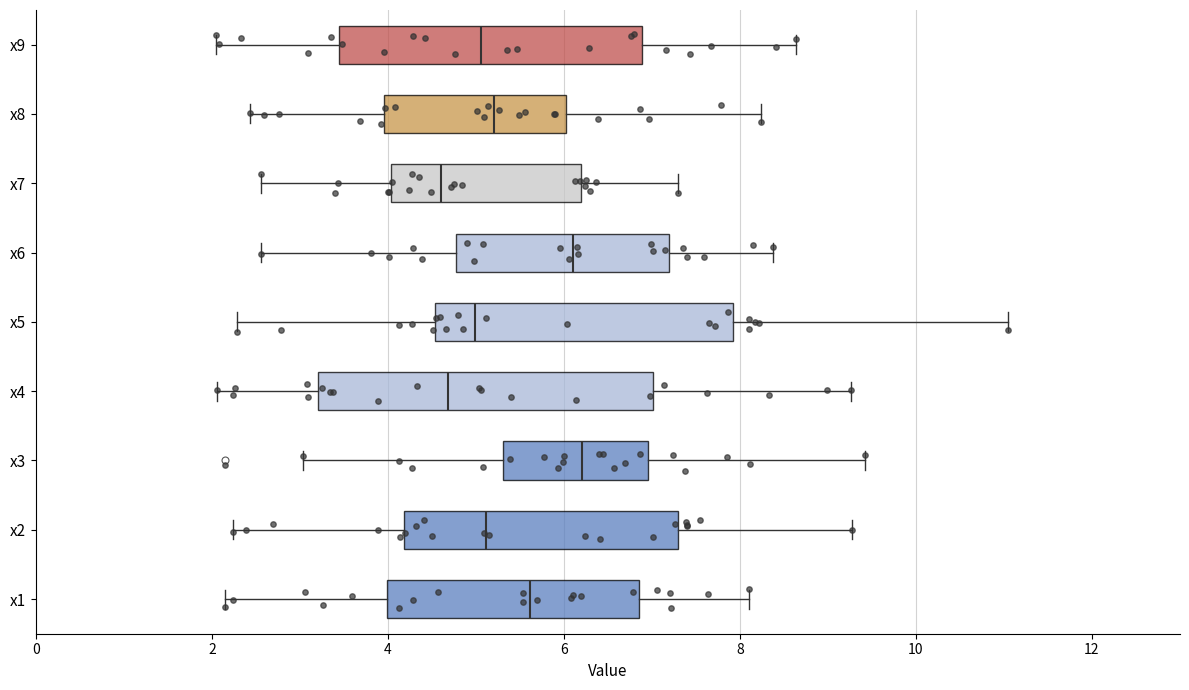

Reading bottom to top, transcribe this box plot: for each box, give where its median line is, the range the box spans, and where its two whiskers end, as read against the x-axis. The values are not printed on the chart, so give them approximately, as read against the axis.

x1: median 5.6, box 4.0 to 6.8, whiskers 2.2 to 8.2
x2: median 5.2, box 4.2 to 7.2, whiskers 2.2 to 9.2
x3: median 6.2, box 5.4 to 7.0, whiskers 3.0 to 9.4
x4: median 4.6, box 3.2 to 7.0, whiskers 2.0 to 9.2
x5: median 5.0, box 4.6 to 8.0, whiskers 2.2 to 11.0
x6: median 6.2, box 4.8 to 7.2, whiskers 2.6 to 8.4
x7: median 4.6, box 4.0 to 6.2, whiskers 2.6 to 7.2
x8: median 5.2, box 4.0 to 6.0, whiskers 2.4 to 8.2
x9: median 5.0, box 3.4 to 6.8, whiskers 2.0 to 8.6